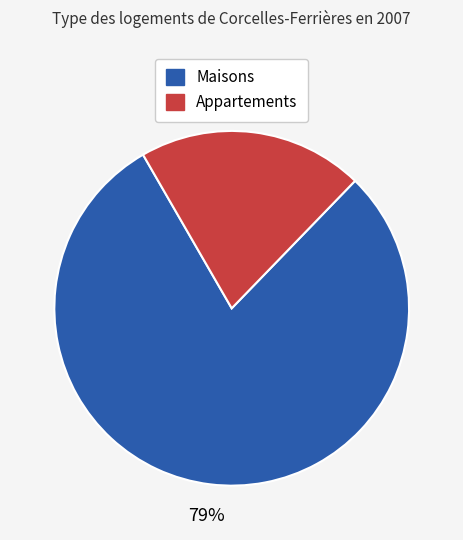

Is there a majority slice in this chart?

Yes